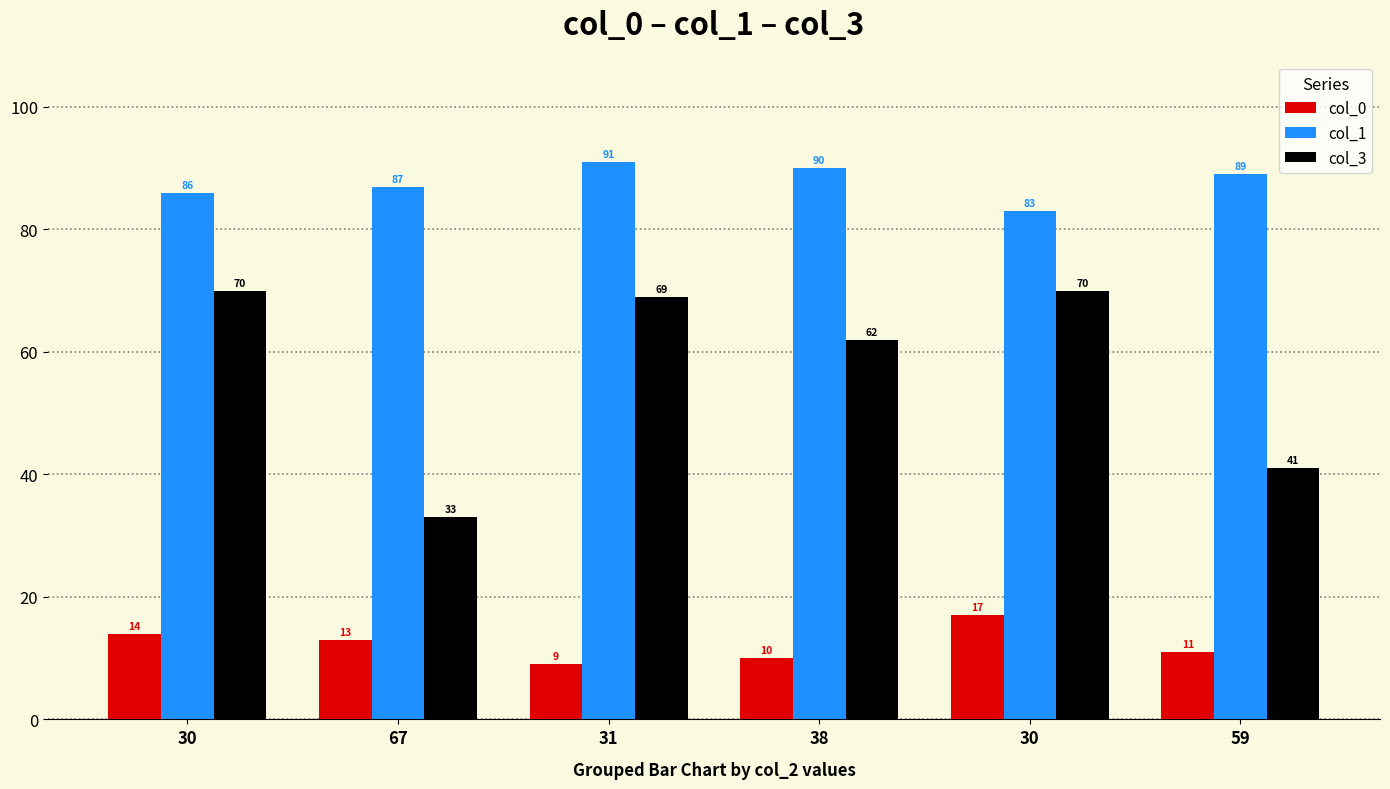

Reading left to right, extract all data points from this chart.

col_0: 14	13	9	10	17	11
col_1: 86	87	91	90	83	89
col_3: 70	33	69	62	70	41